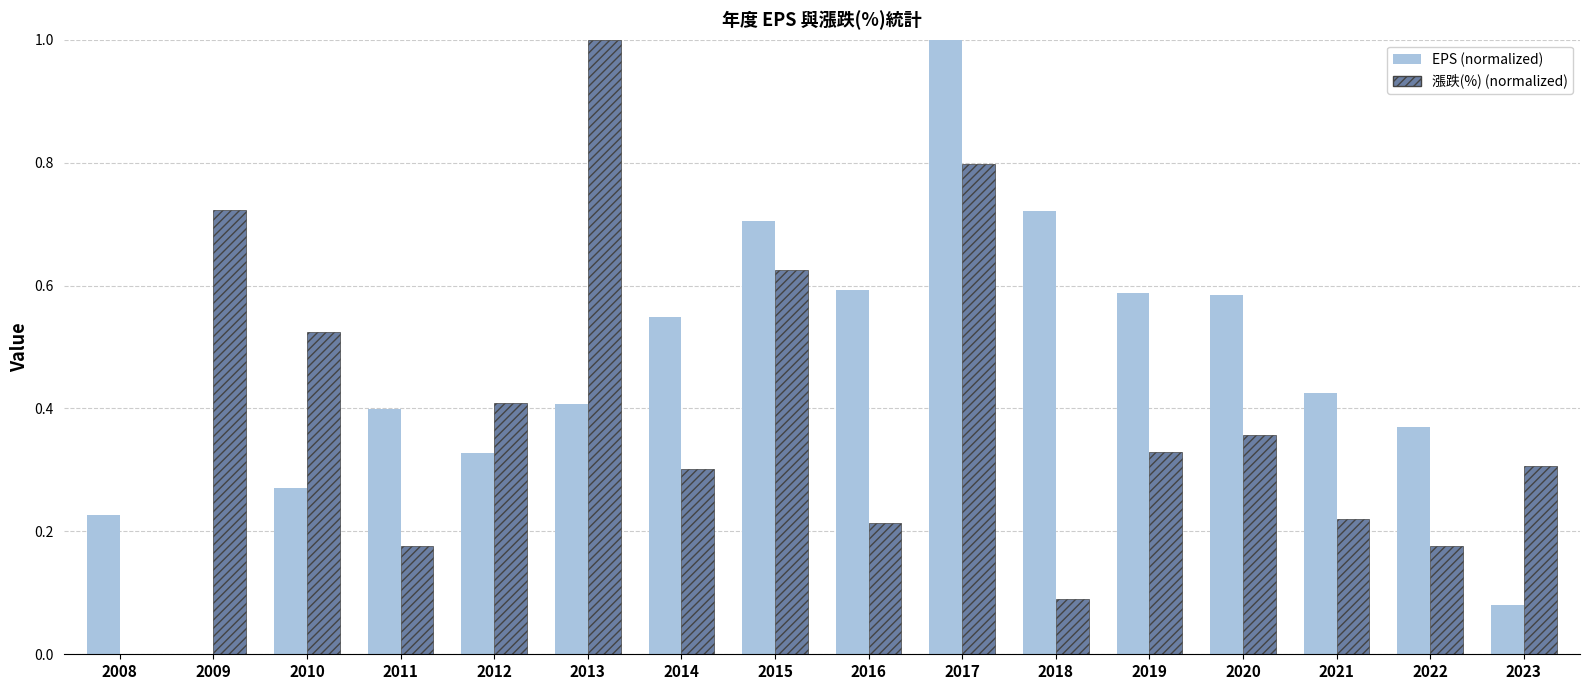

At which category is the sum across all series the highest?

2017